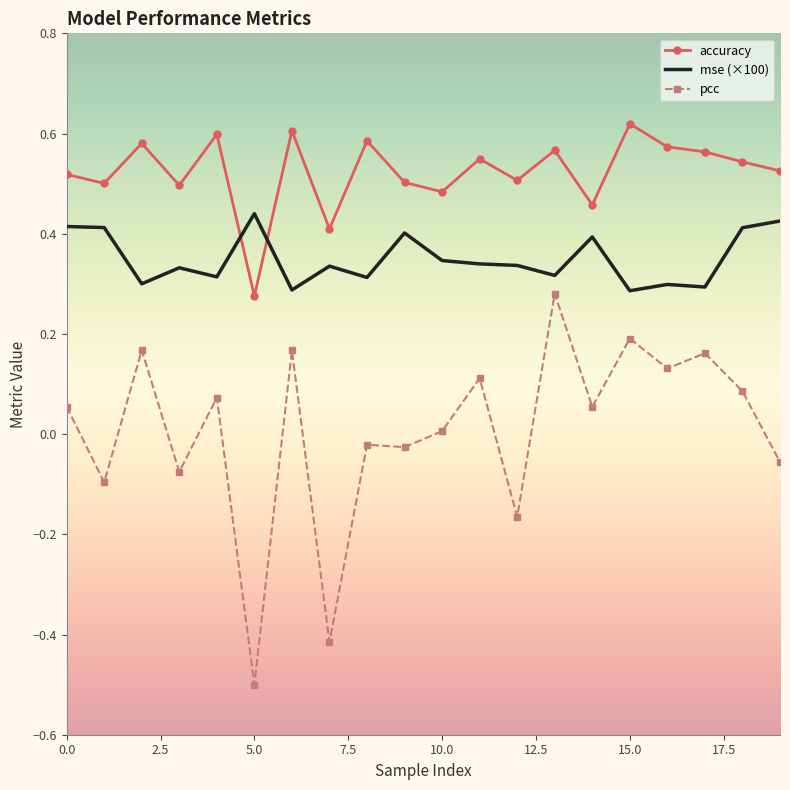

Rank the series by their maximum value, from highest to lowest.

accuracy, mse (×100), pcc